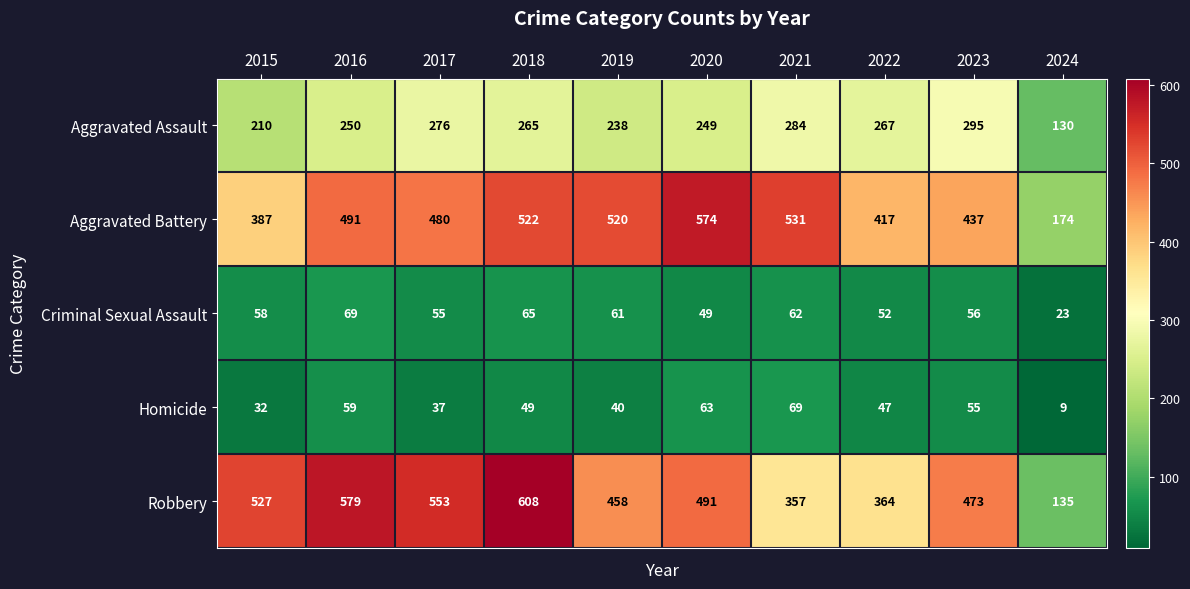

Read the Robbery value at 2021.

357